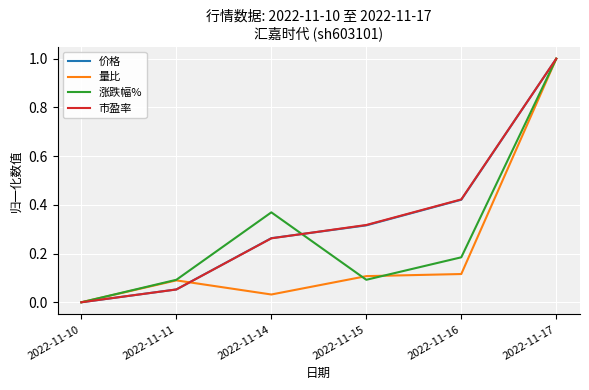

What is the maximum value for 量比?

1.0